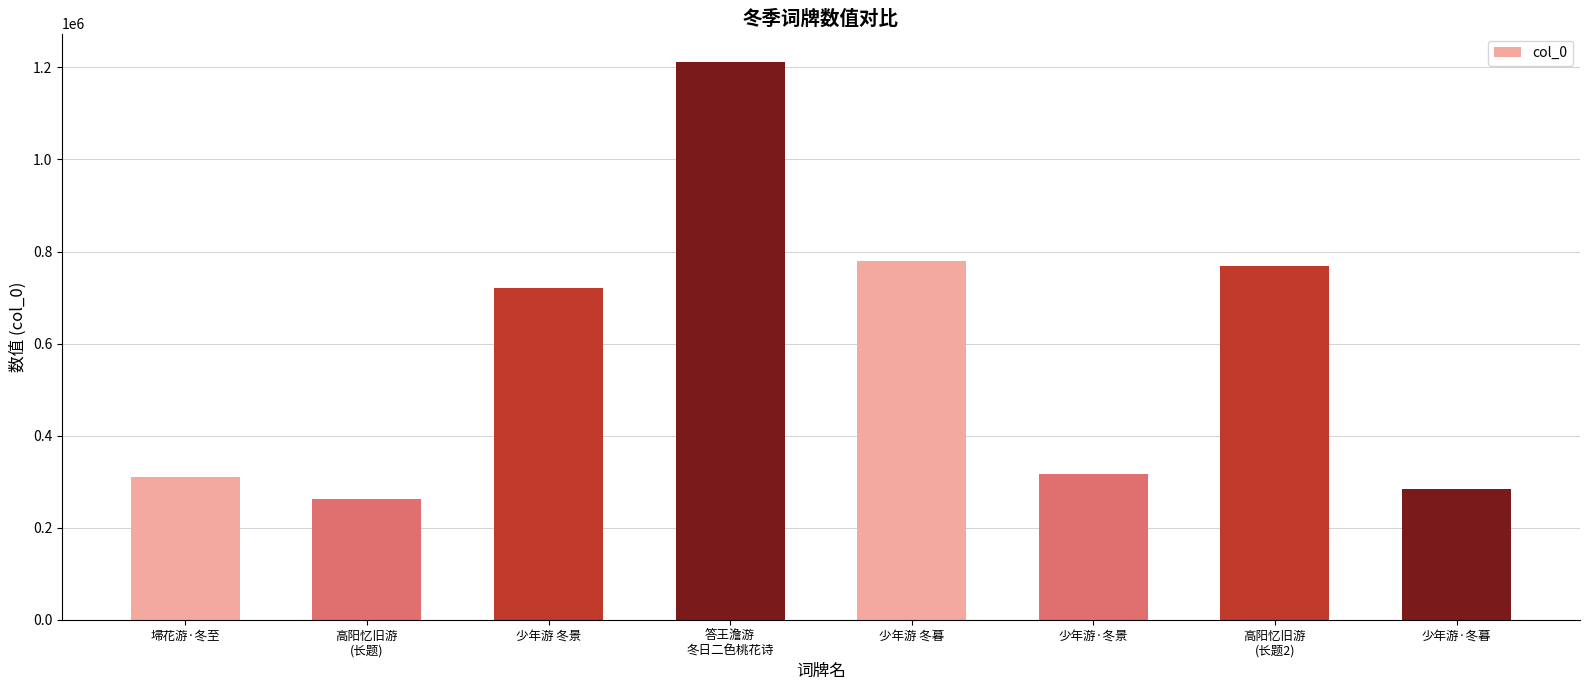

Between 少年游 冬景 and 高阳忆旧游
(长题2), which is larger?

高阳忆旧游
(长题2)